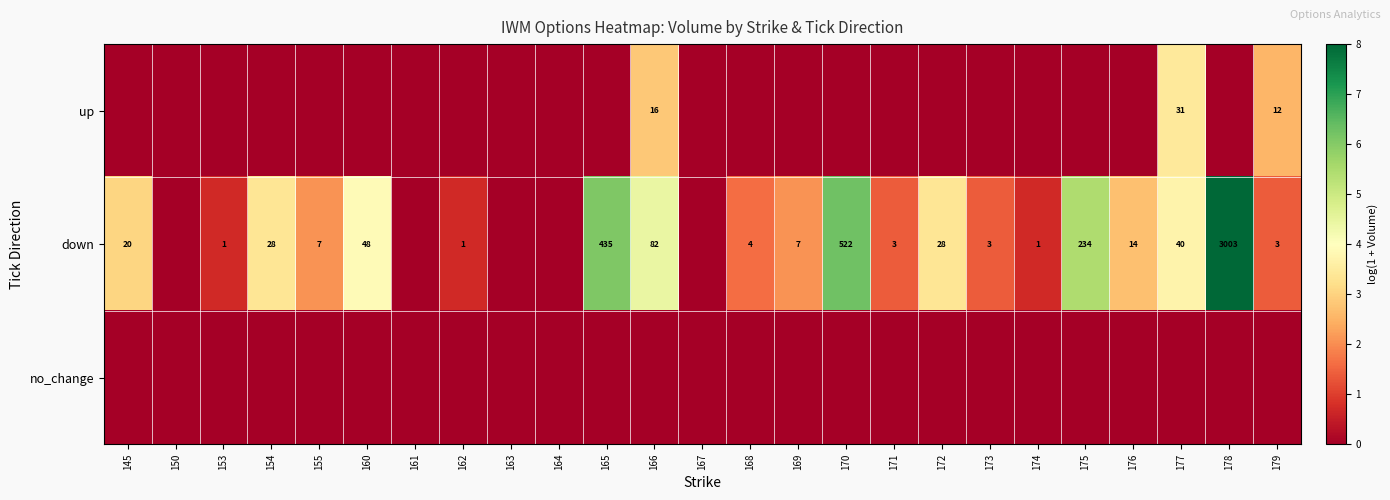

True or false: down has a value of 6 at 168.

False